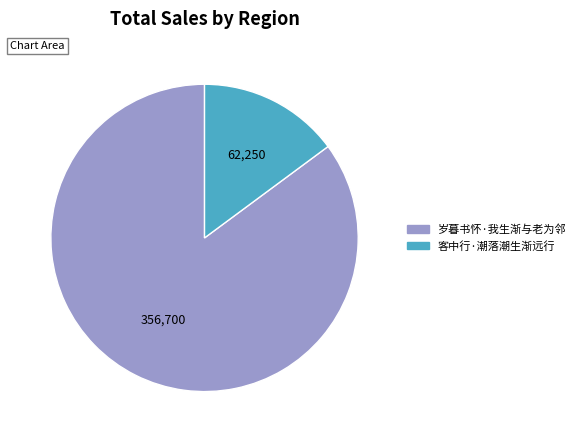

Does 岁暮书怀·我生渐与老为邻 account for over 50% of the chart?

Yes